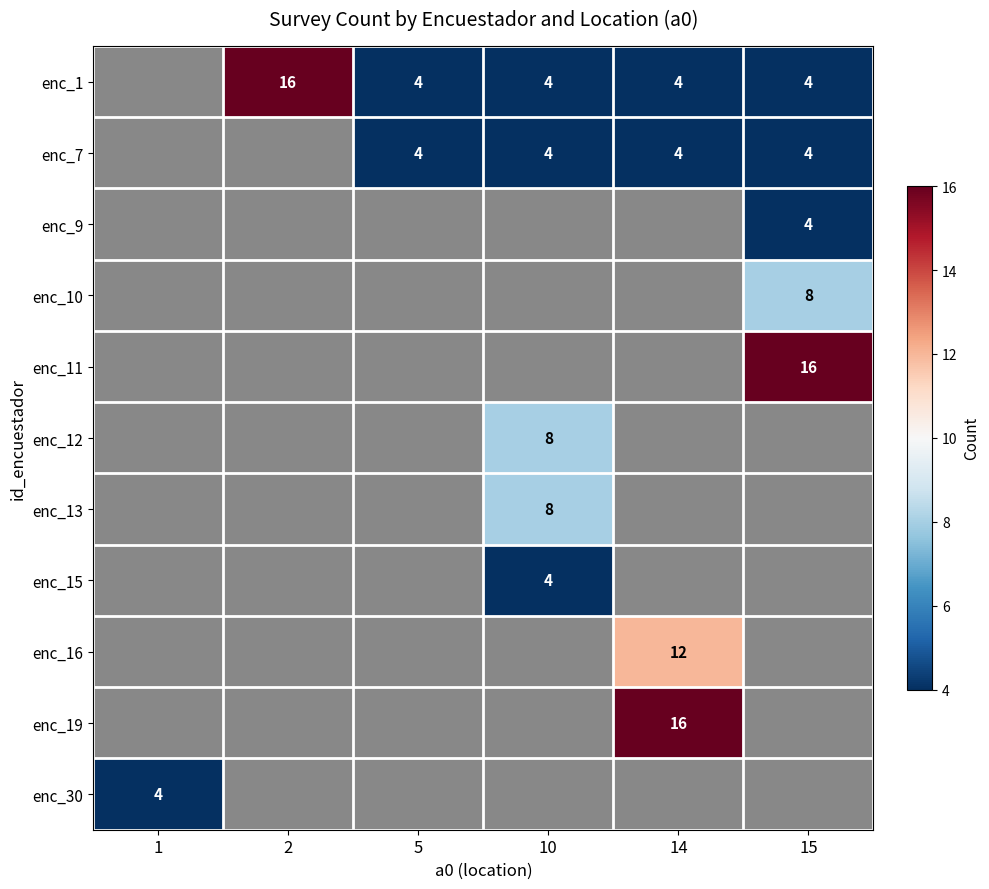

What is the maximum value shown in the chart?

16.0